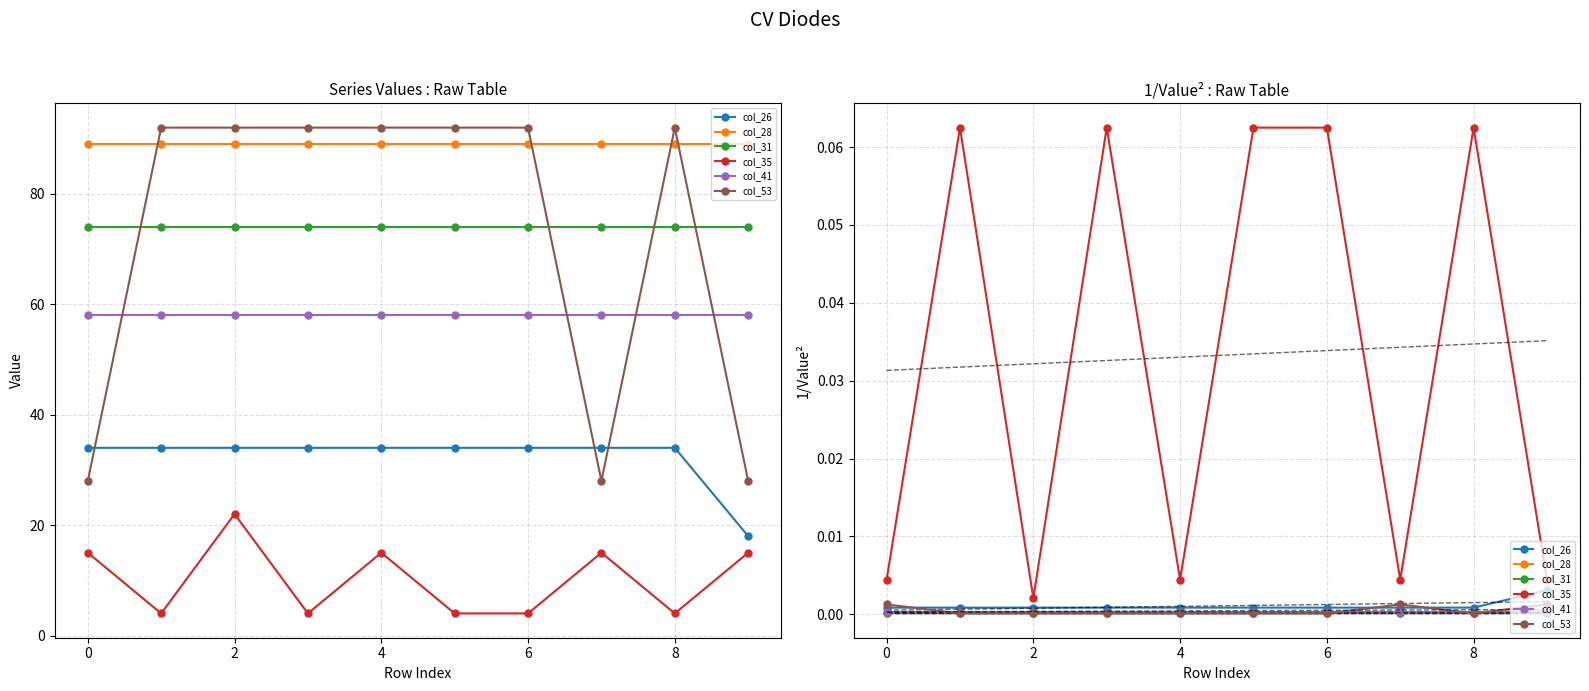

What are all the series names shown in the legend?

col_26, col_28, col_31, col_35, col_41, col_53